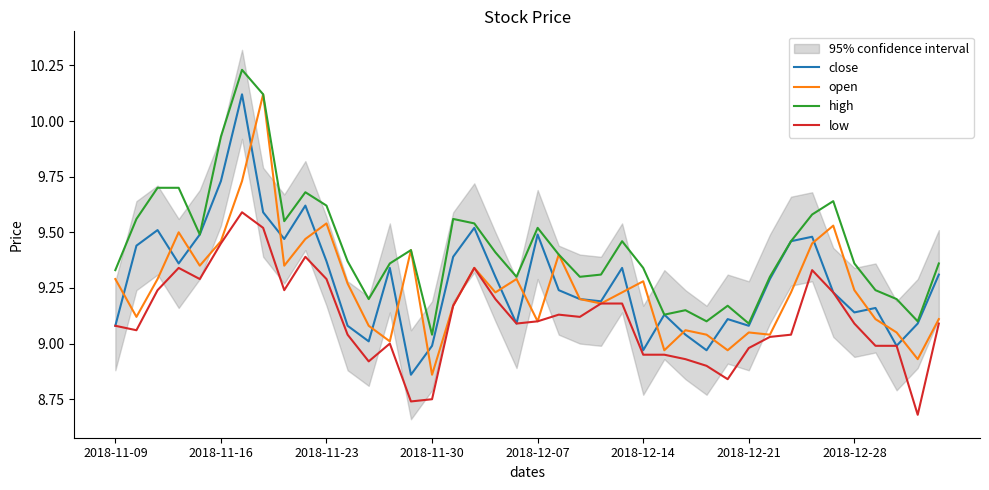

Does the chart display data point markers on the line(s)?

No